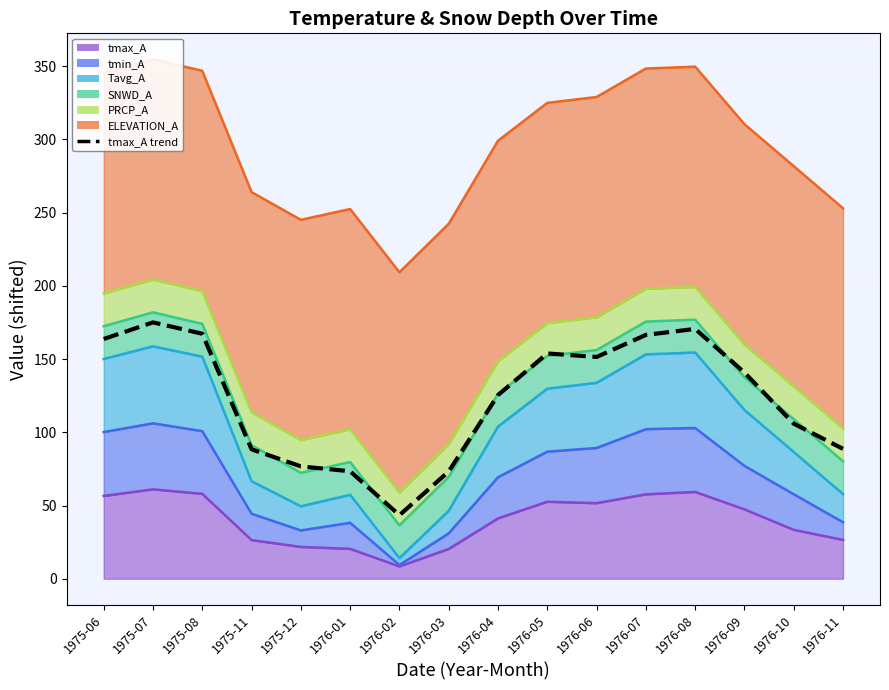

Is it true that Tavg_A equals 103.4 at 1976-11?

False